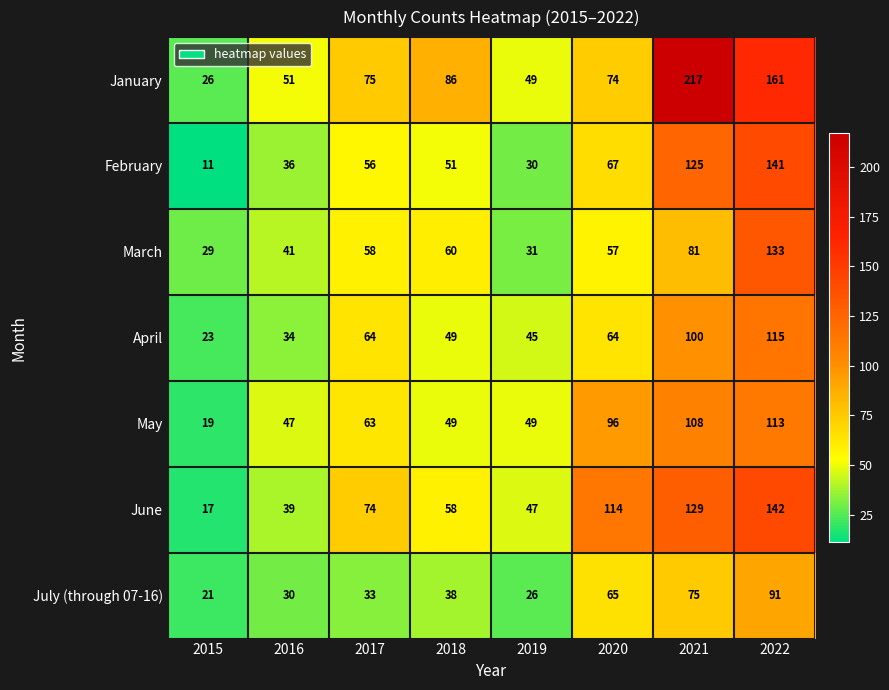

What is the greatest value displayed?

217